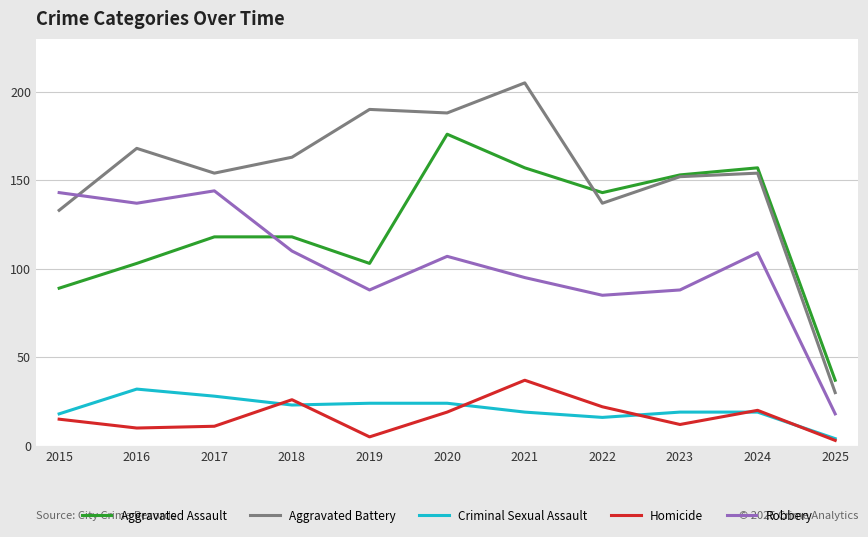

What is the total value across all series at 2021?

513